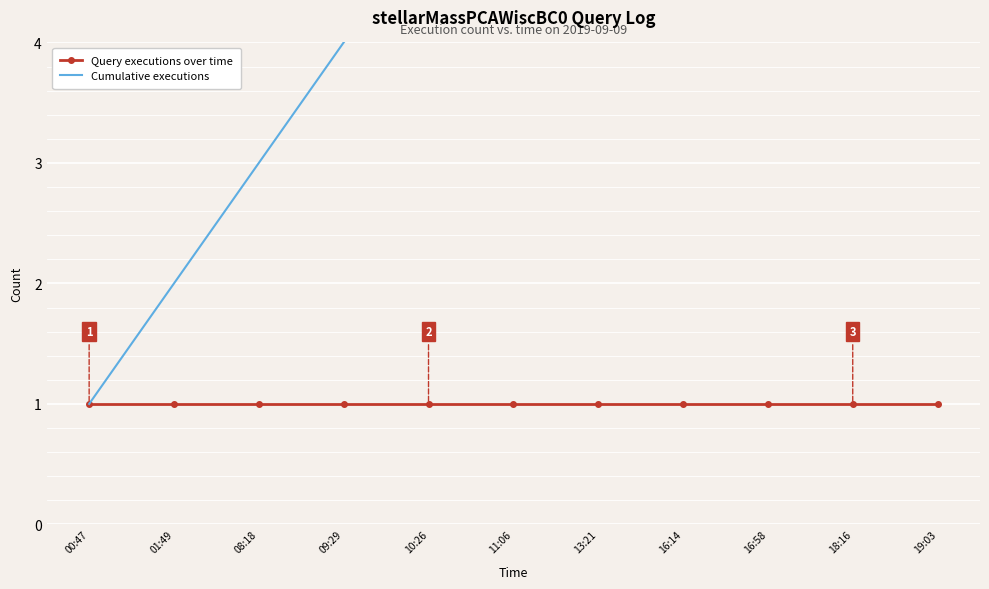

Reading left to right, extract all data points from this chart.

Query executions over time: 1	1	1	1	1	1	1	1	1	1	1
Cumulative executions: 1	2	3	4	5	6	7	8	9	10	11